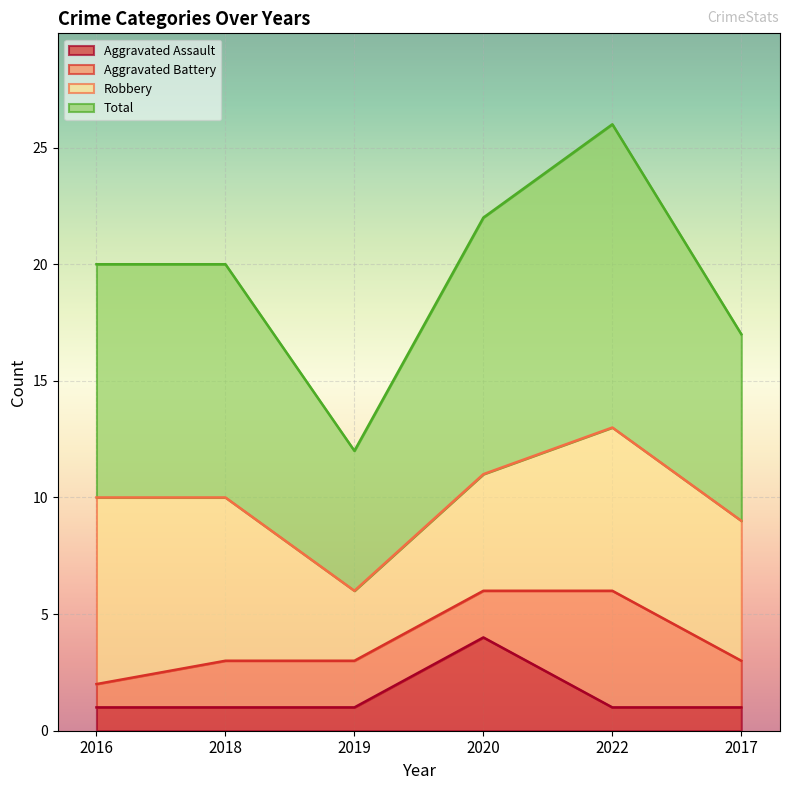

List the labels in order of Aggravated Assault value, smallest first.

2016, 2018, 2019, 2022, 2017, 2020